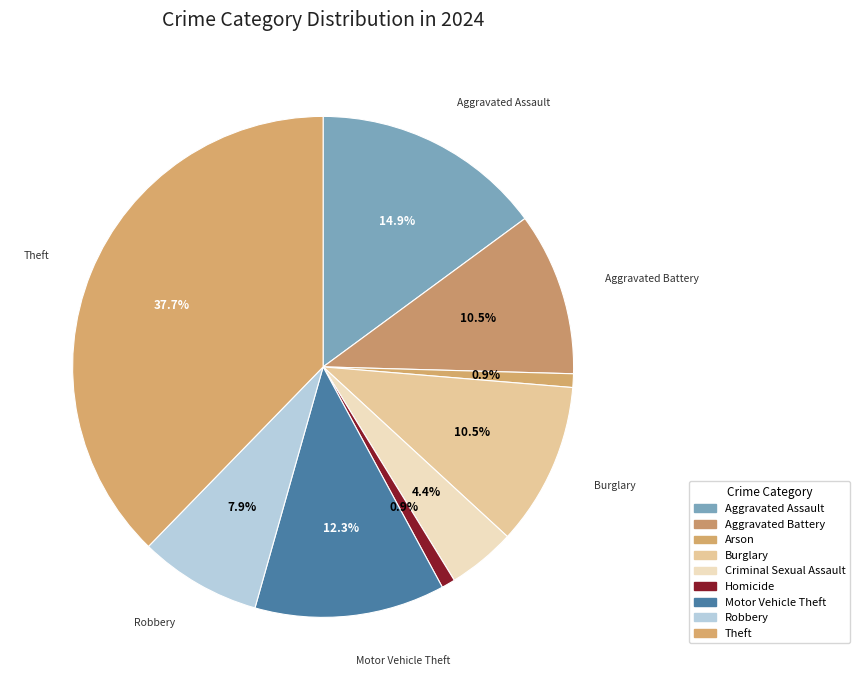

Approximately how many times larger is the value at Motor Vehicle Theft compared to Robbery?

1.6